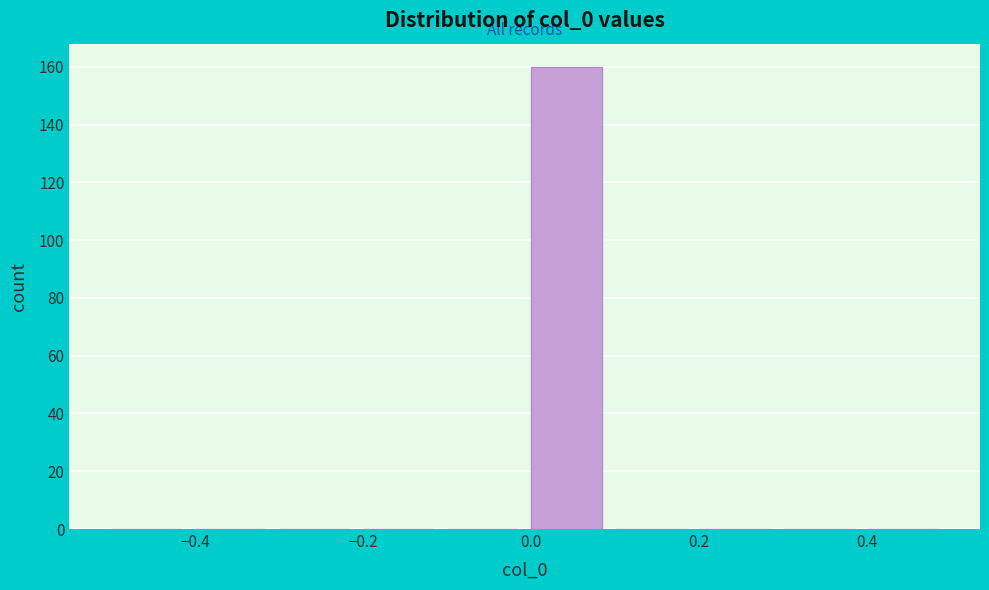

Over which range of the x-axis is the bar tallest?

0.0 to 0.1